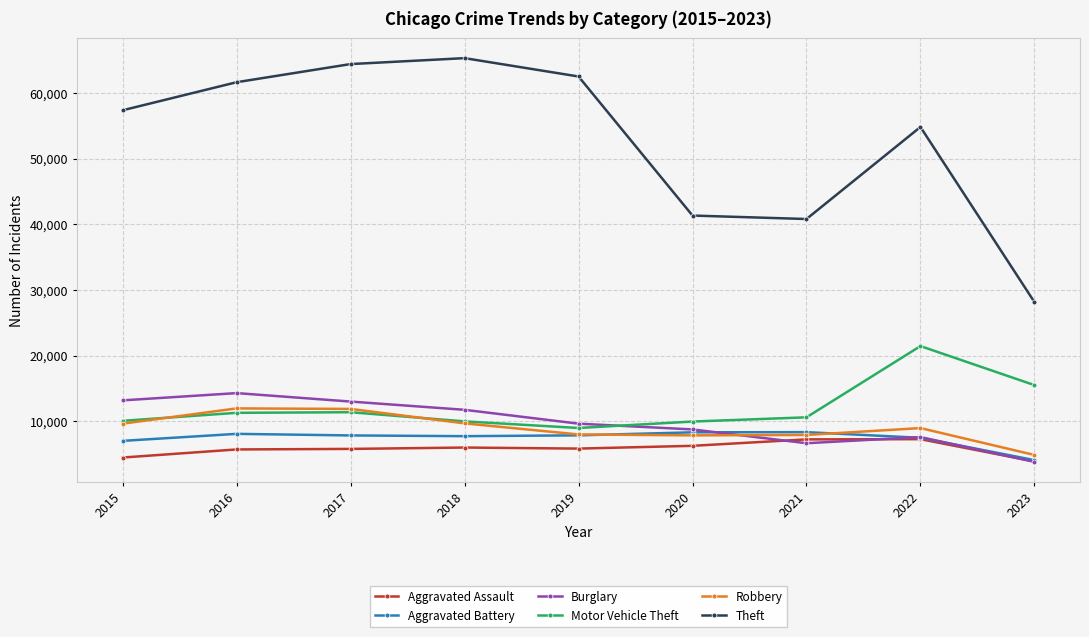

Which series ends up on top after the final intersection of Burglary and Robbery?

Robbery